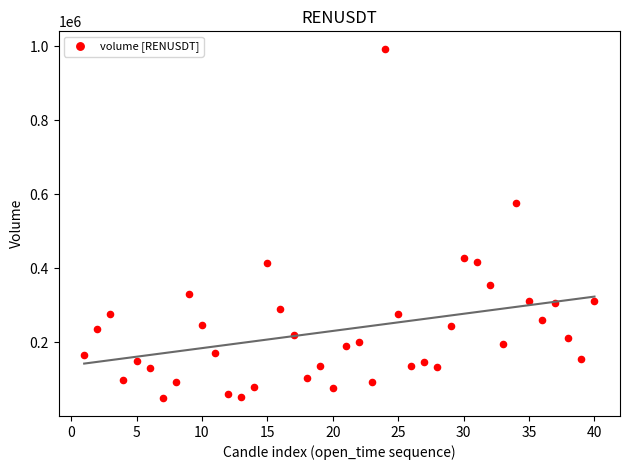

What is the range of Y values (max minus min)?

945505